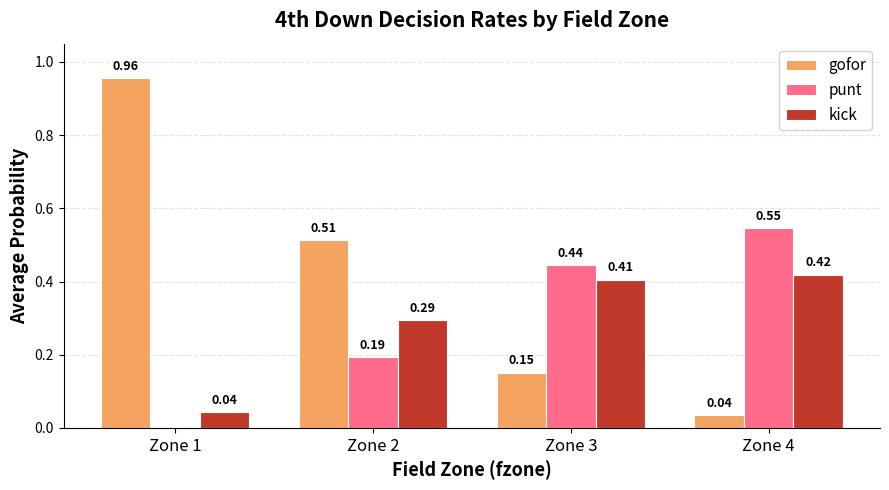

Which series changed the most between Zone 1 and Zone 3?

gofor